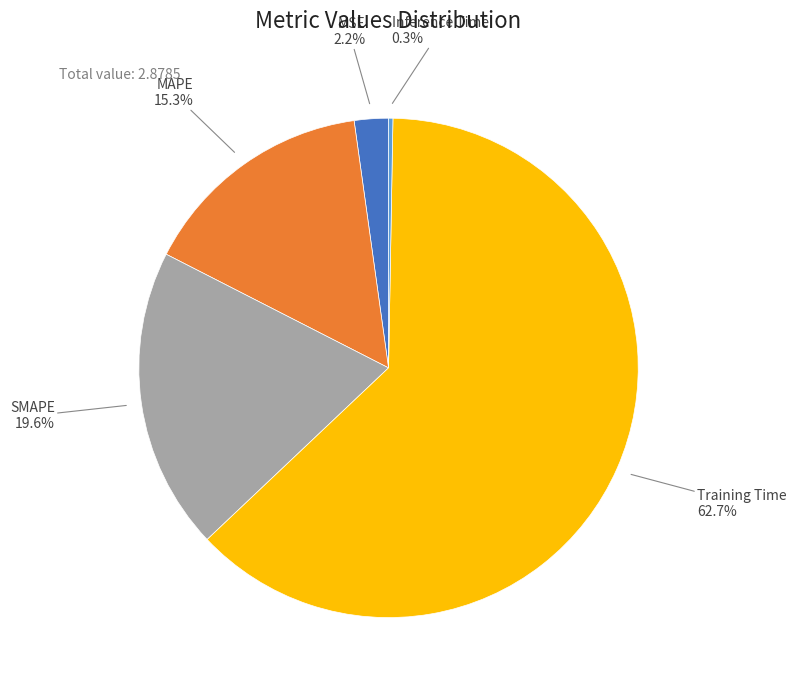

Is there any slice that represents more than half of the pie?

Yes